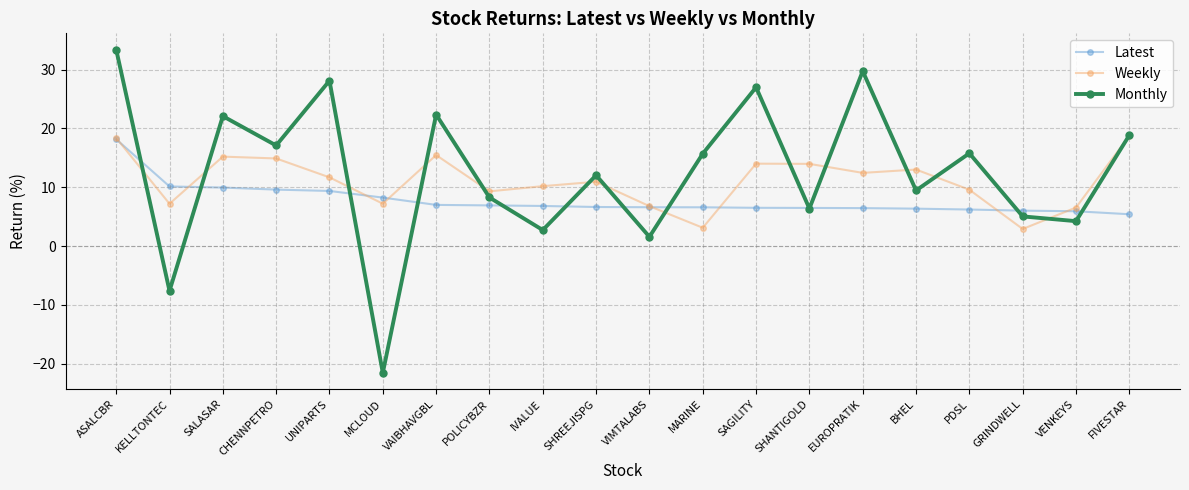

What is the sum of the Weekly values at CHENNPETRO and SHANTIGOLD?

28.9